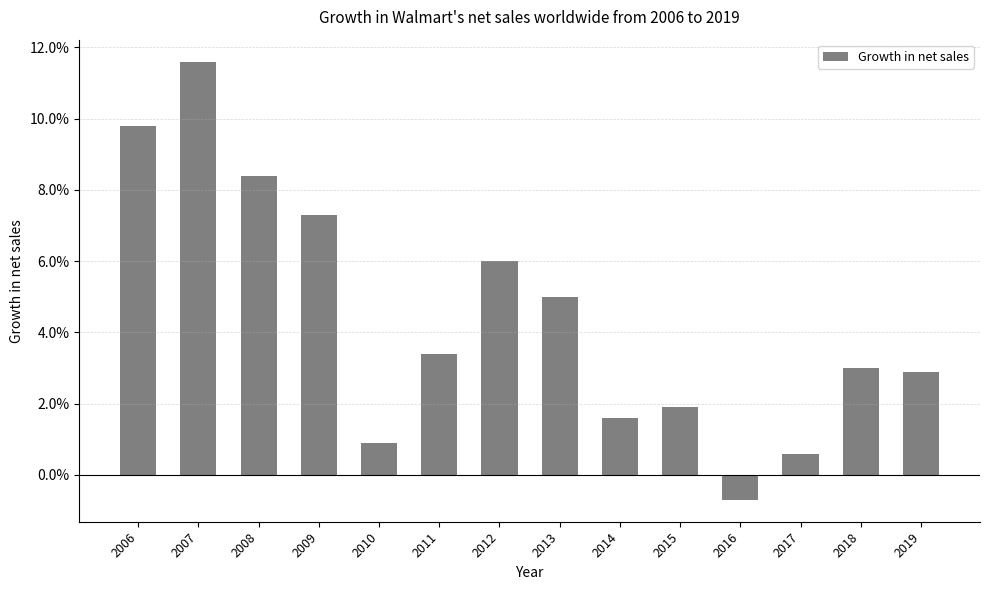

Does the chart contain any negative values?

Yes